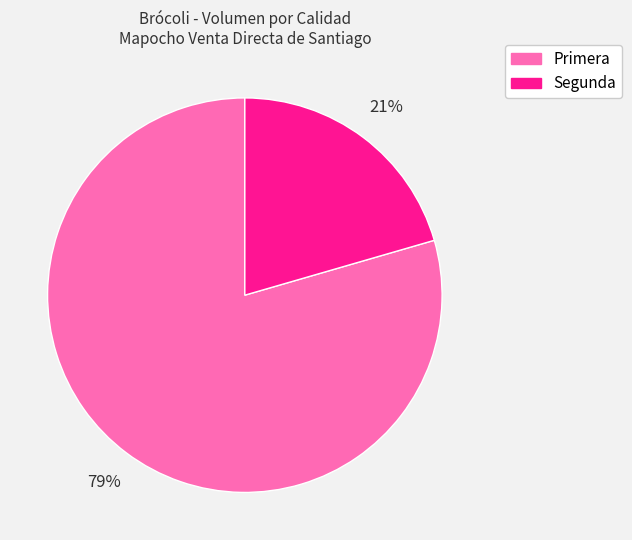

Which has a higher value, Primera or Segunda?

Primera